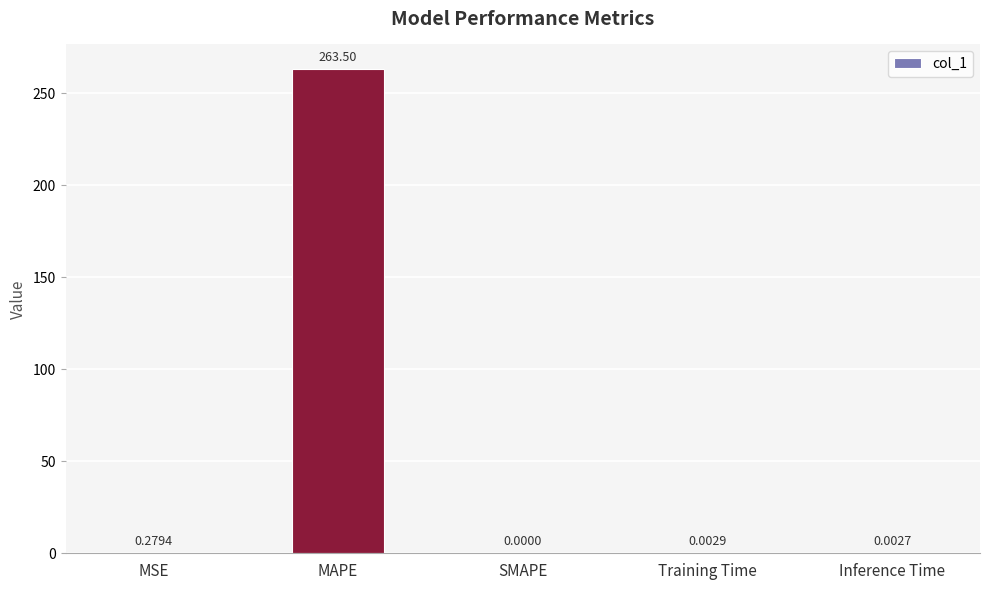

How many values are above zero?

4